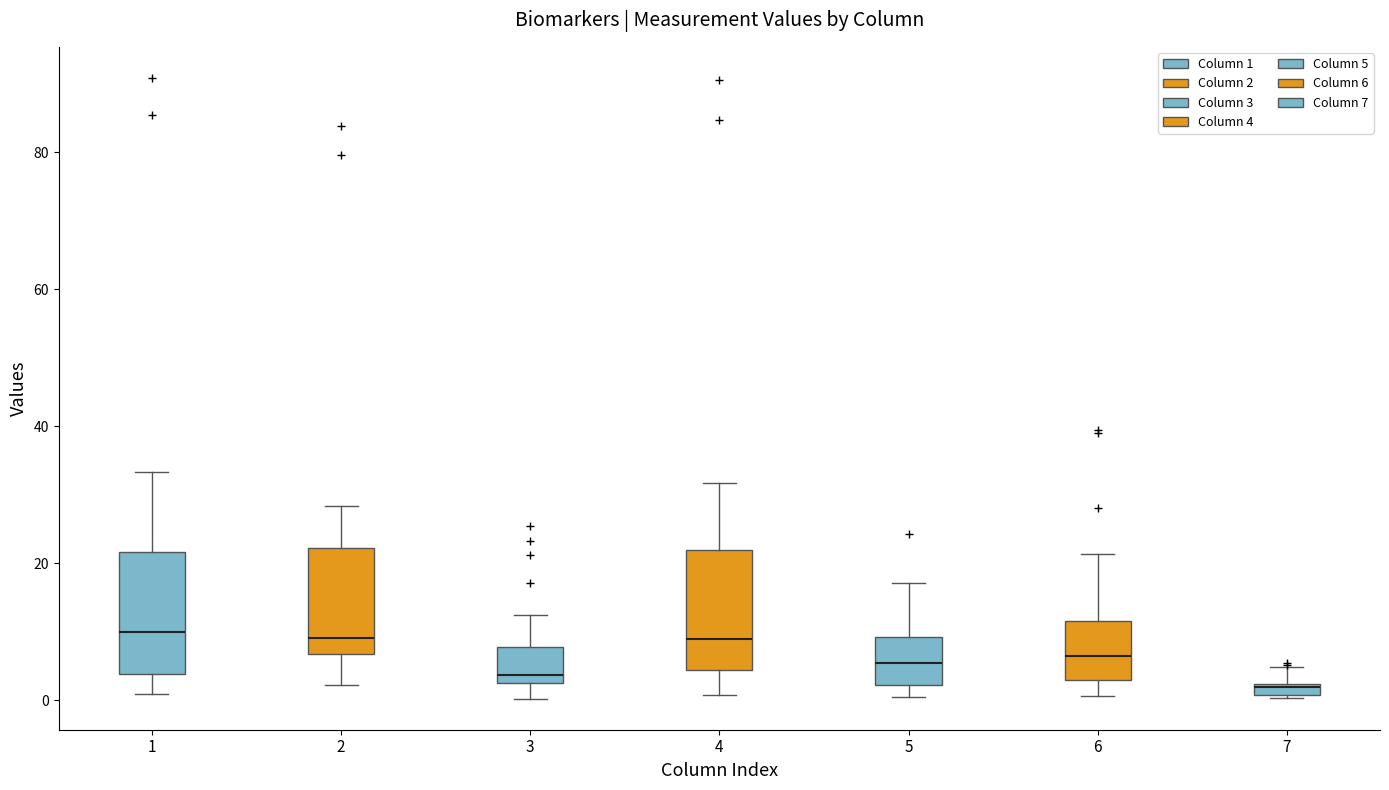

Where does the upper whisker of the box at x = 1 end on the y-axis? The values are not printed on the chart, so give them approximately, as read against the axis.

34